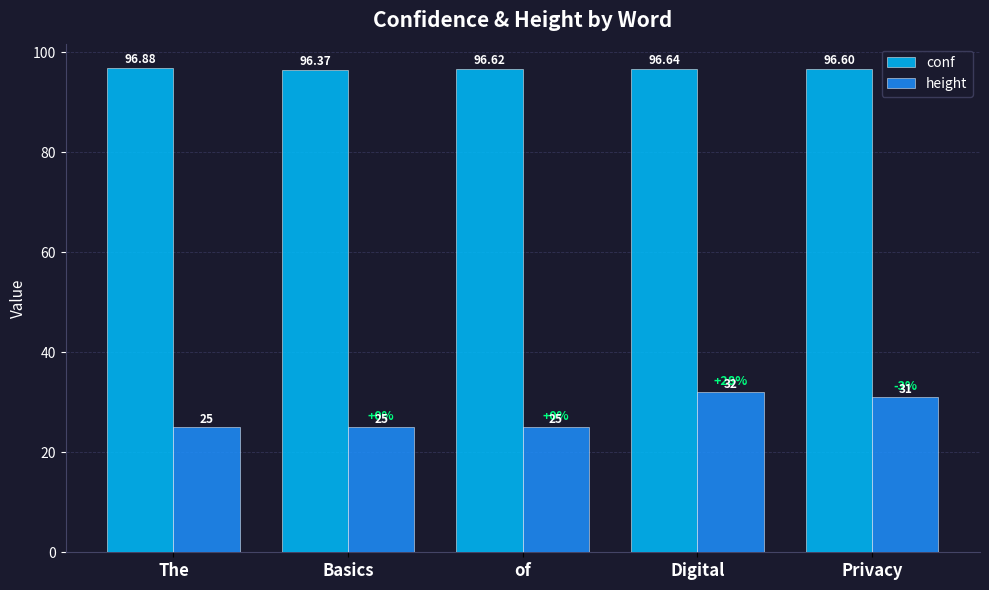

What is the maximum value for height?

32.0